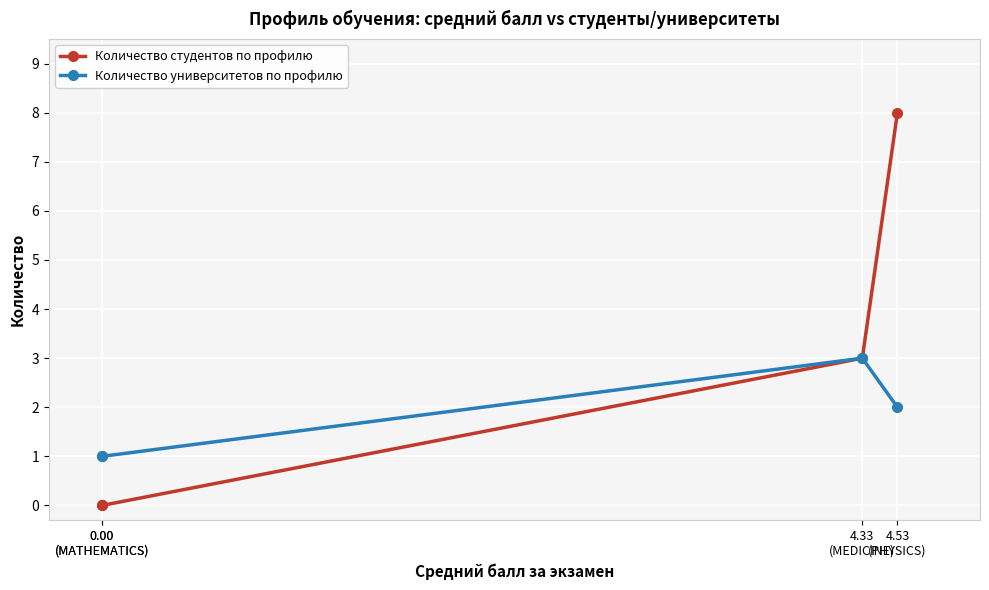

Is it true that Количество студентов по профилю equals 8 at 4.53
(PHYSICS)?

True